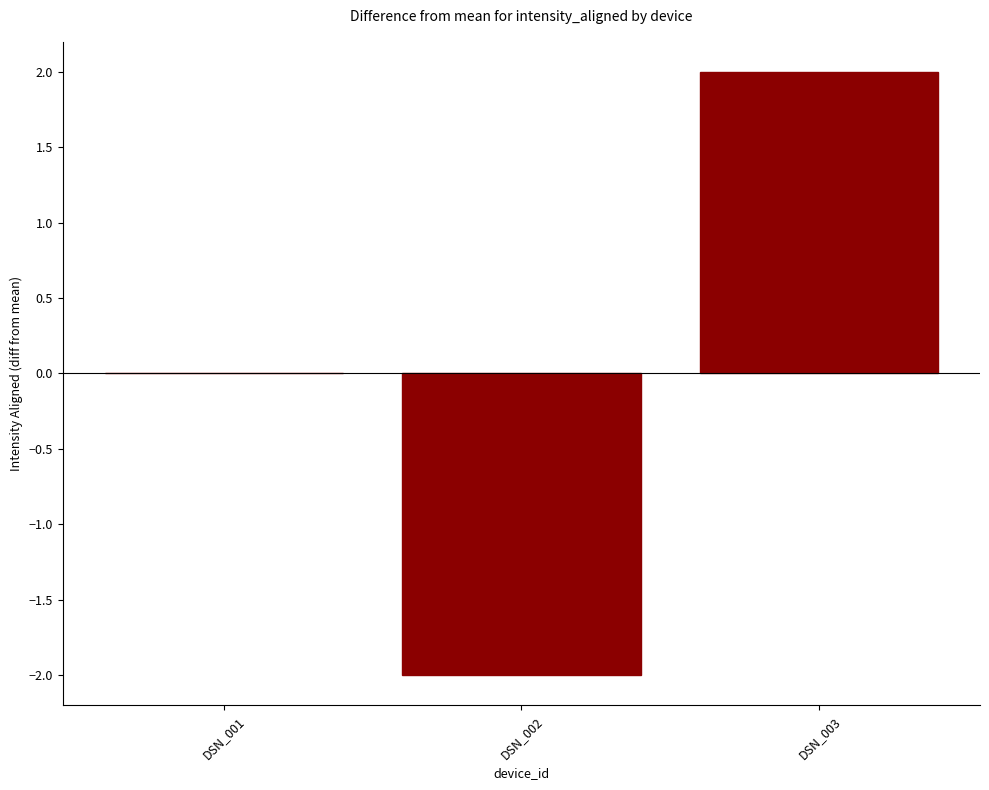

Where is the data nearest to the value 0?

DSN_001